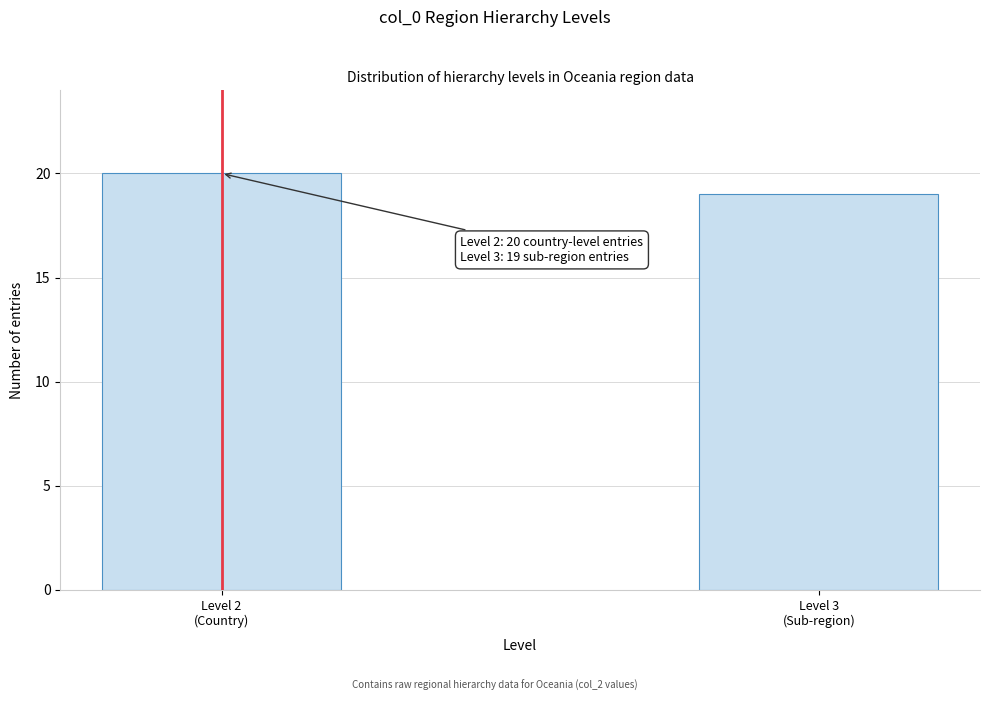

Reading right to left, what are all the values shown in this chart?

19	20